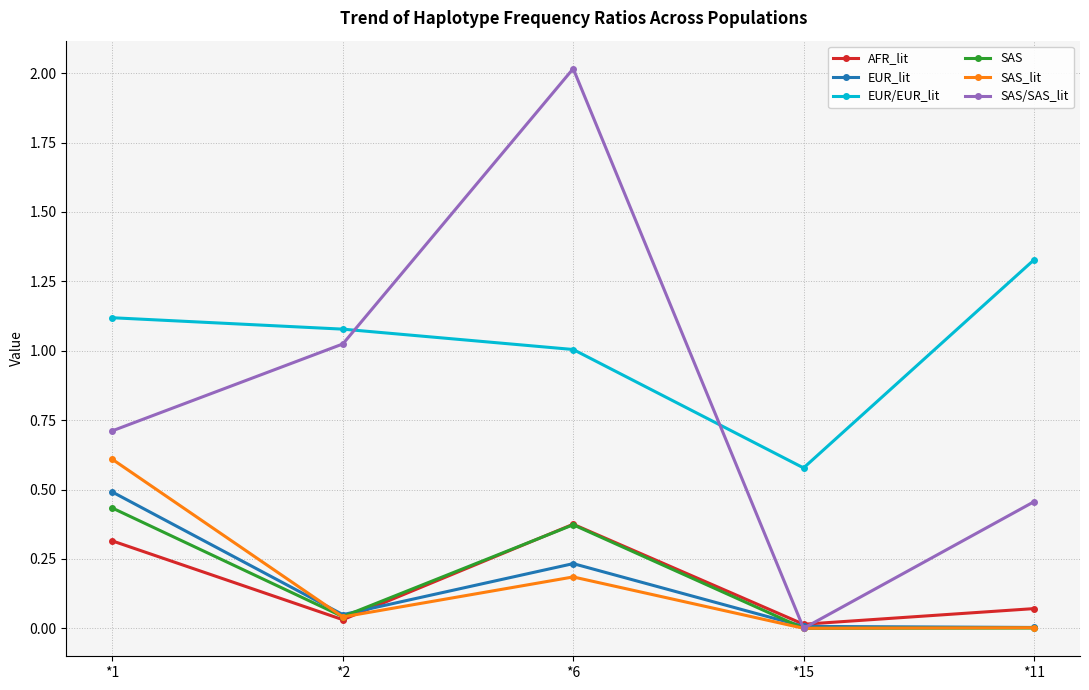

At which category is the sum across all series the highest?

*6